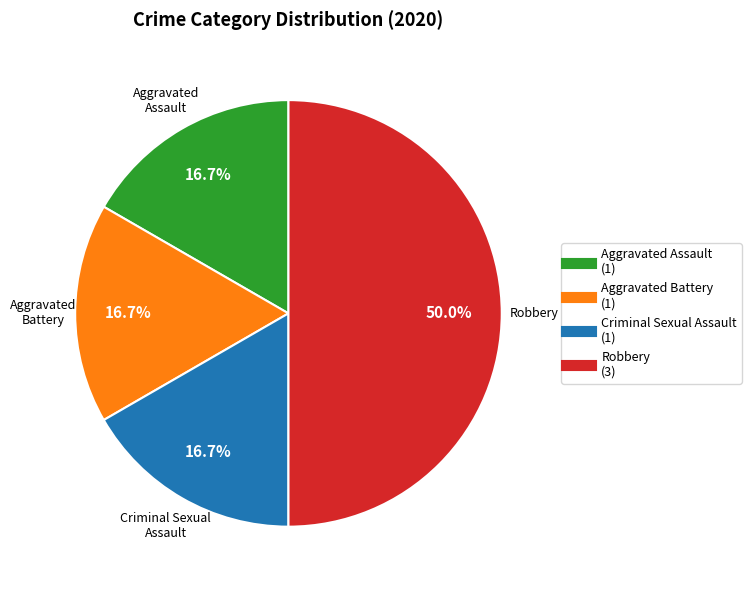

To the nearest percent, what is the combined percentage of Criminal Sexual Assault and Aggravated Battery?

33%